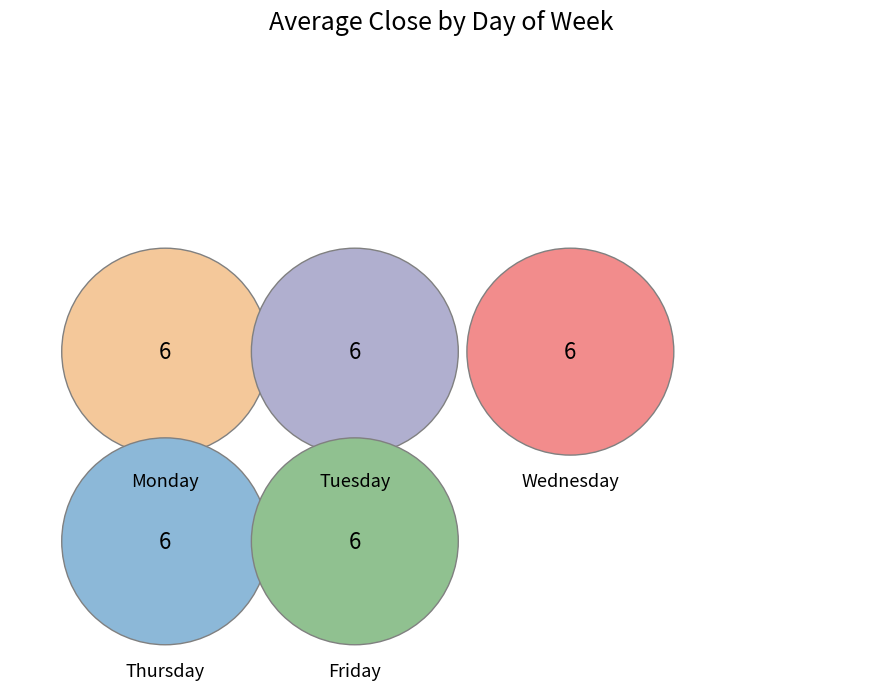

Which slice is the largest?

Tuesday